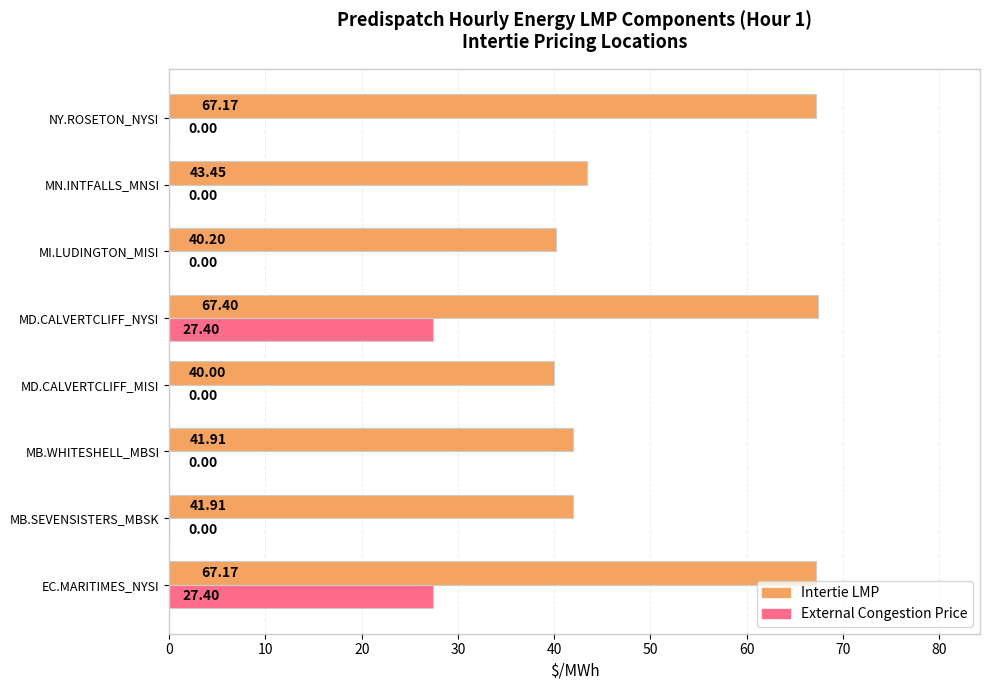

Between EC.MARITIMES_NYSI and MB.SEVENSISTERS_MBSK, which series saw the biggest shift?

External Congestion Price